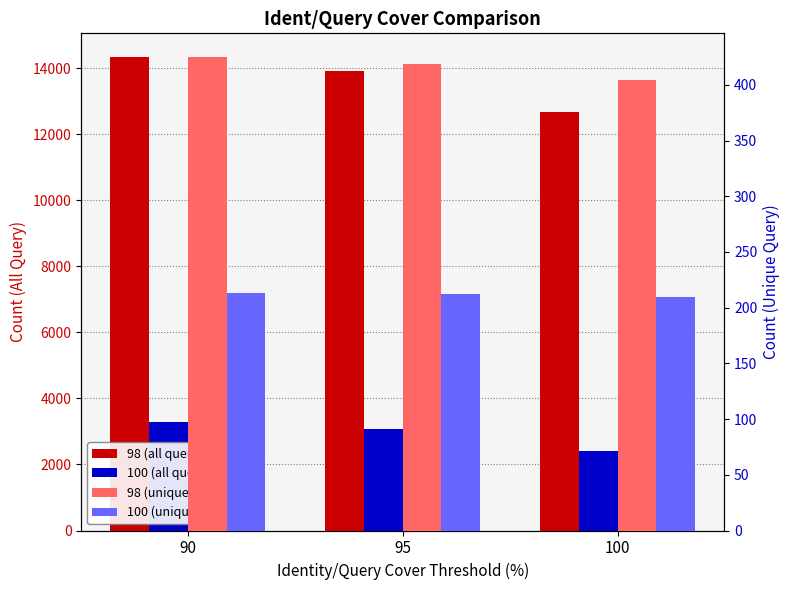

Is it true that 100 (all query) equals 2263 at 90?

False